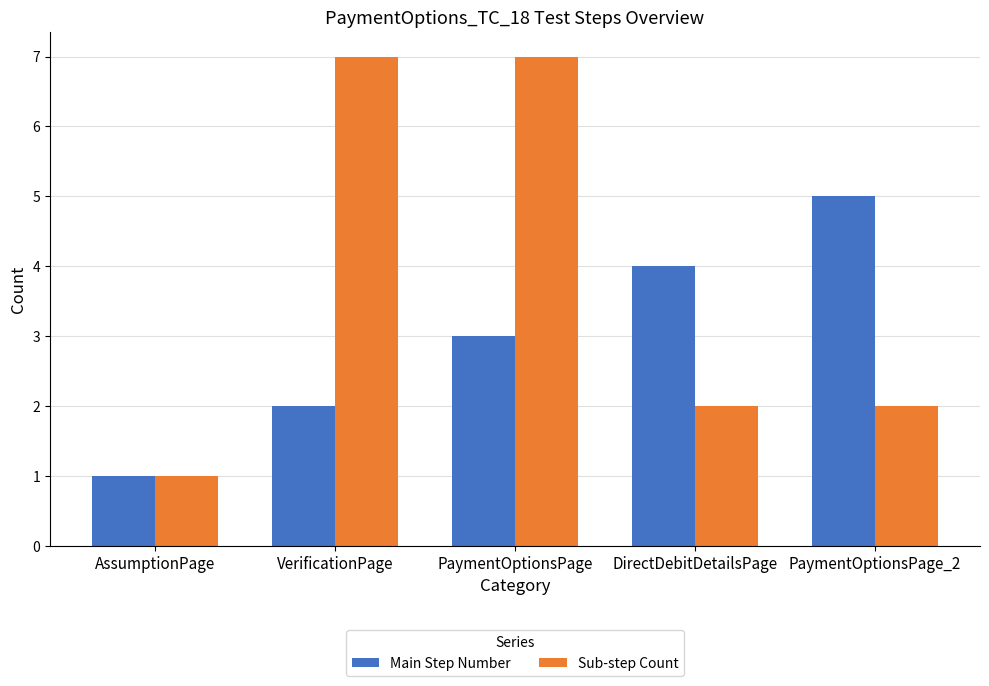

Reading left to right, transcribe all the data shown in this chart.

Main Step Number: AssumptionPage=1	VerificationPage=2	PaymentOptionsPage=3	DirectDebitDetailsPage=4	PaymentOptionsPage_2=5
Sub-step Count: AssumptionPage=1	VerificationPage=7	PaymentOptionsPage=7	DirectDebitDetailsPage=2	PaymentOptionsPage_2=2